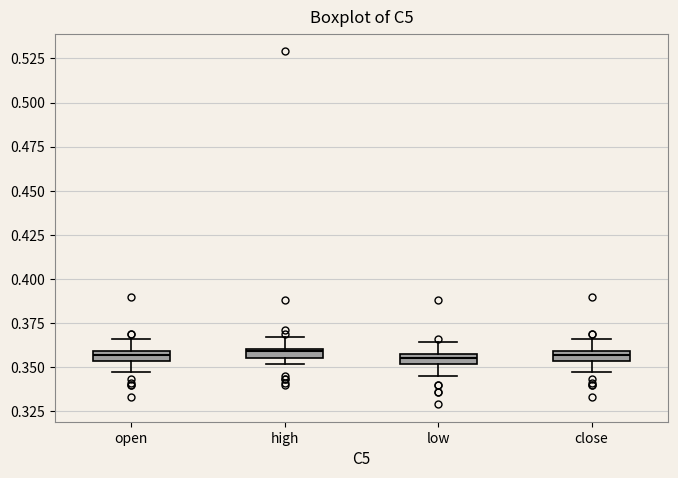

Where does the lower whisker of the box for open end on the y-axis? The values are not printed on the chart, so give them approximately, as read against the axis.

0.345